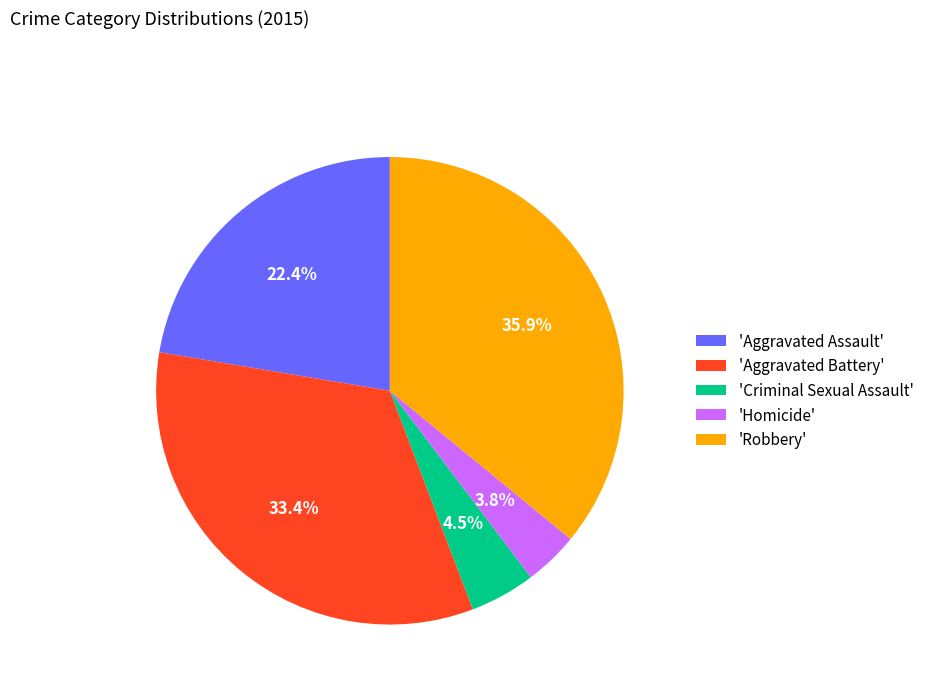

Which slice is the smallest?

'Homicide'